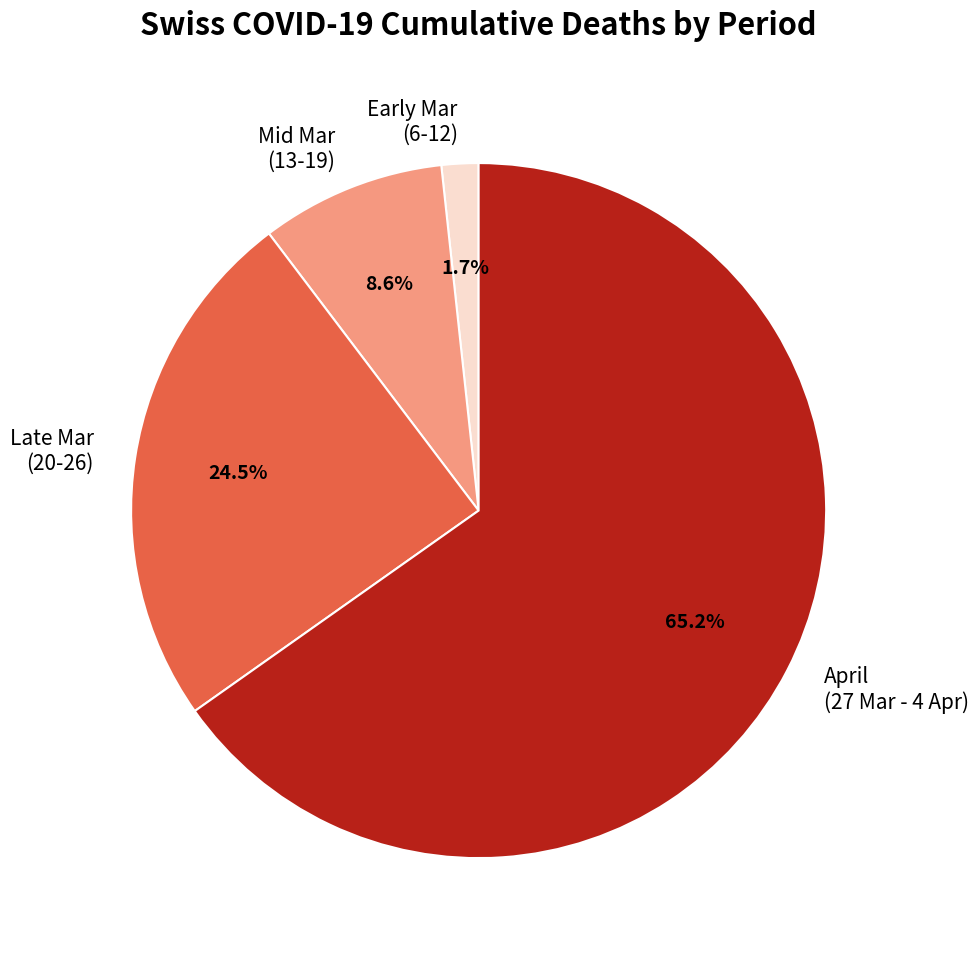

Which has a higher value, April (27 Mar - 4 Apr) or Late Mar (20-26)?

April (27 Mar - 4 Apr)